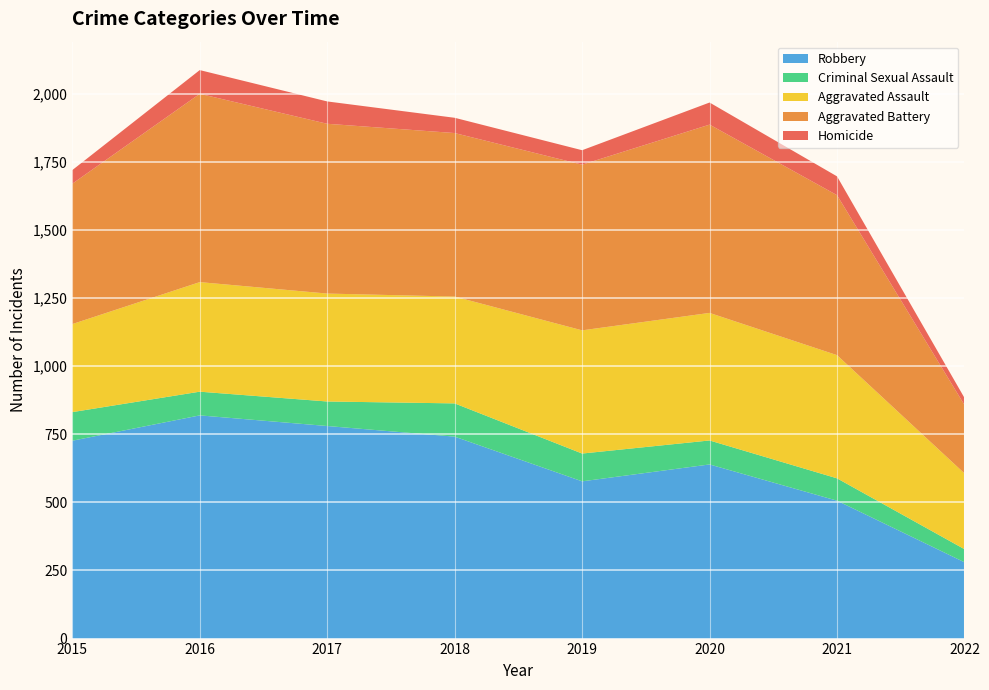

Reading right to left, what are all the values shown in this chart?

Aggravated Assault: 278	452	468	452	392	396	402	323
Aggravated Battery: 251	587	691	608	600	623	691	515
Criminal Sexual Assault: 48	82	88	102	122	90	87	105
Homicide: 26	69	81	53	56	82	87	50
Robbery: 280	506	639	577	741	780	819	726